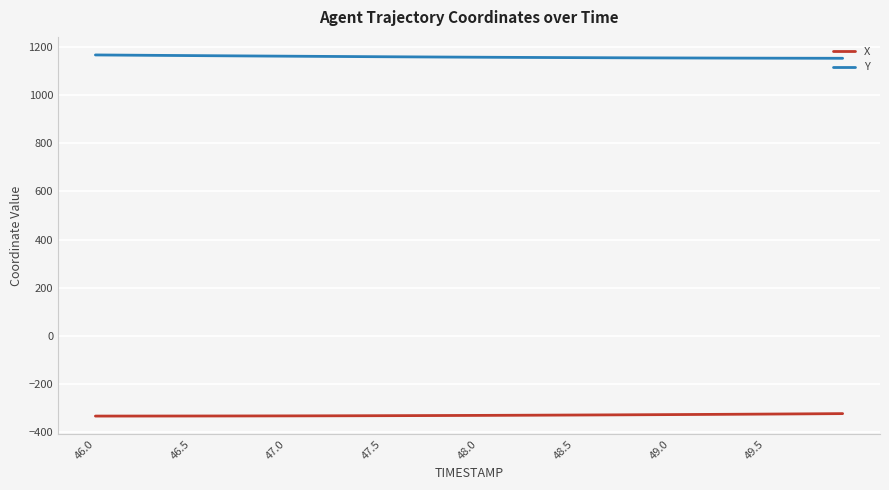

Count the number of categories in the chart.

40